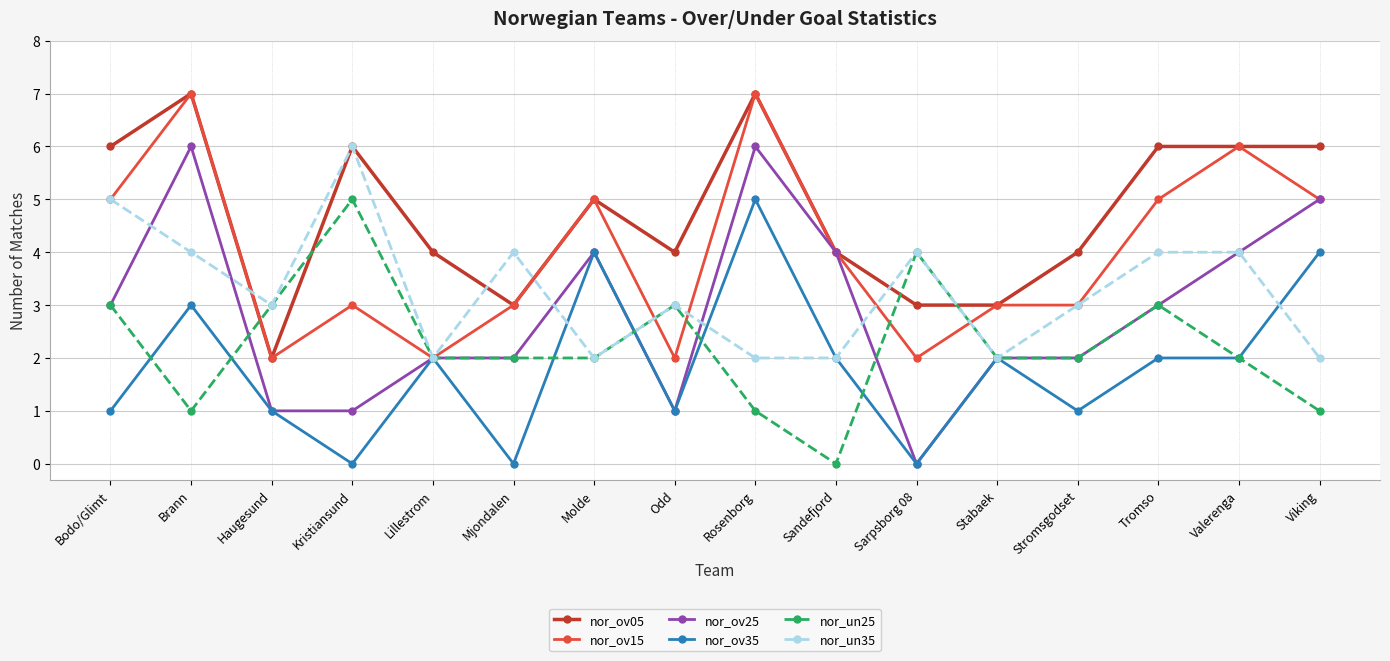

Where is the first local minimum for nor_ov15?

Haugesund